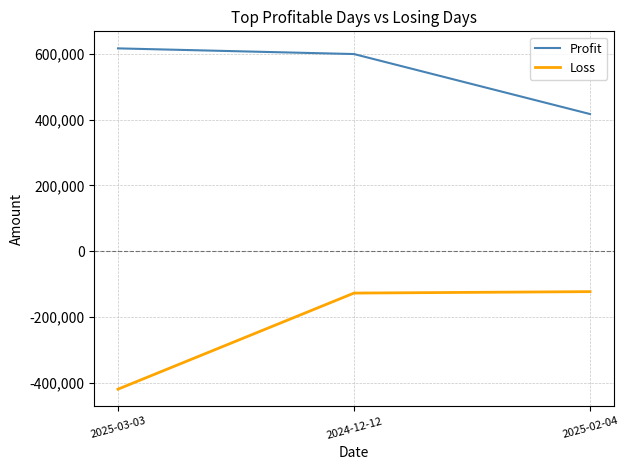

Count the number of categories in the chart.

3